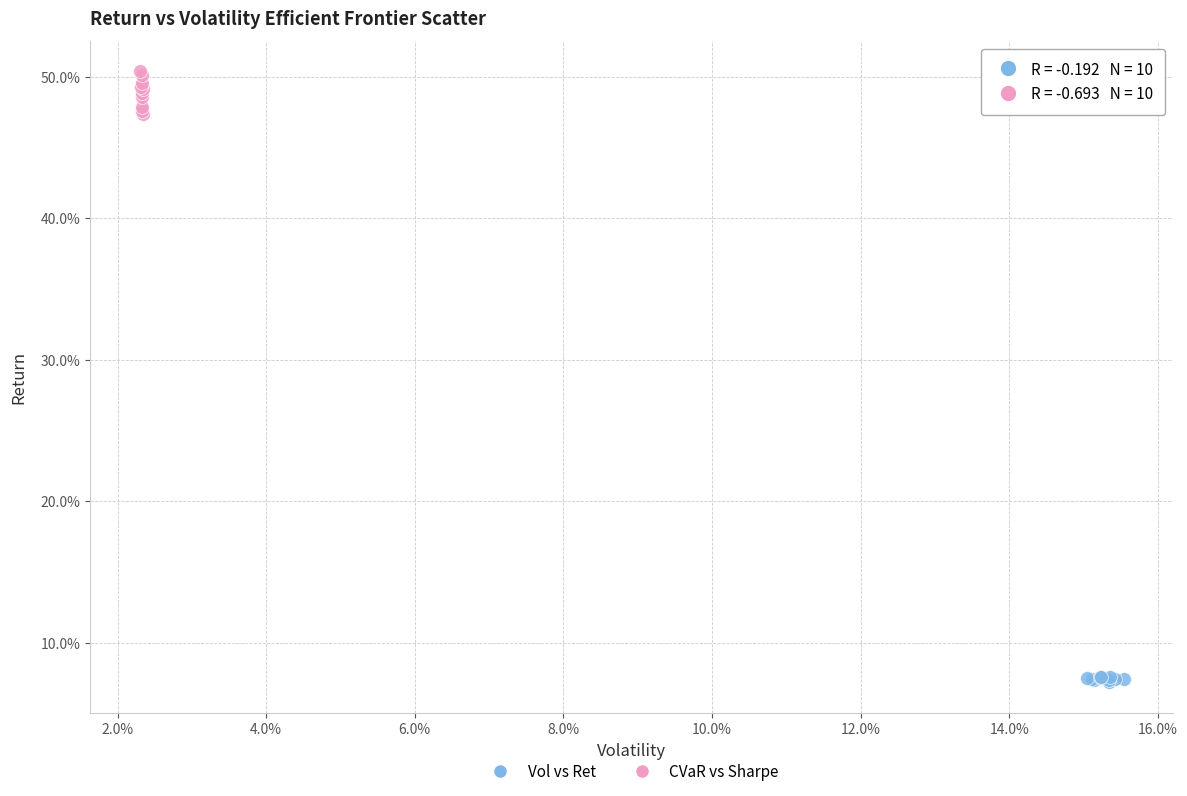

What are all the series names shown in the legend?

Vol vs Ret, CVaR vs Sharpe